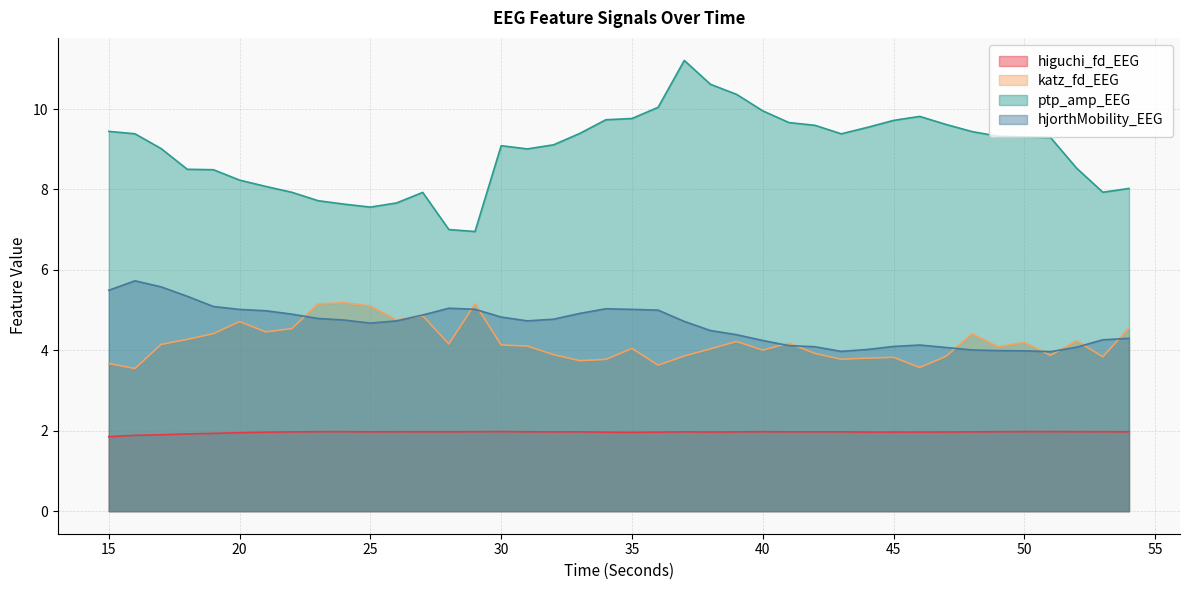

What is the minimum value shown in the chart?

1.9